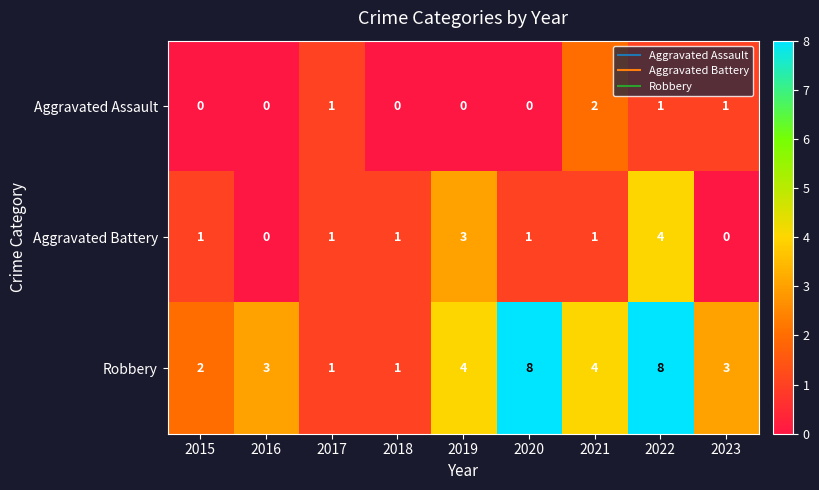

List the series in order of their overall mean, lowest first.

Aggravated Assault, Aggravated Battery, Robbery